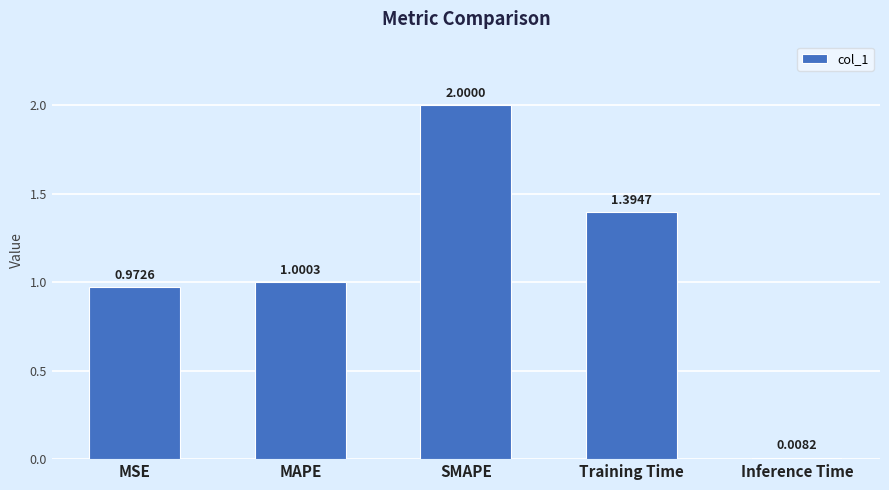

List the labels in order of value, largest first.

SMAPE, Training Time, MAPE, MSE, Inference Time